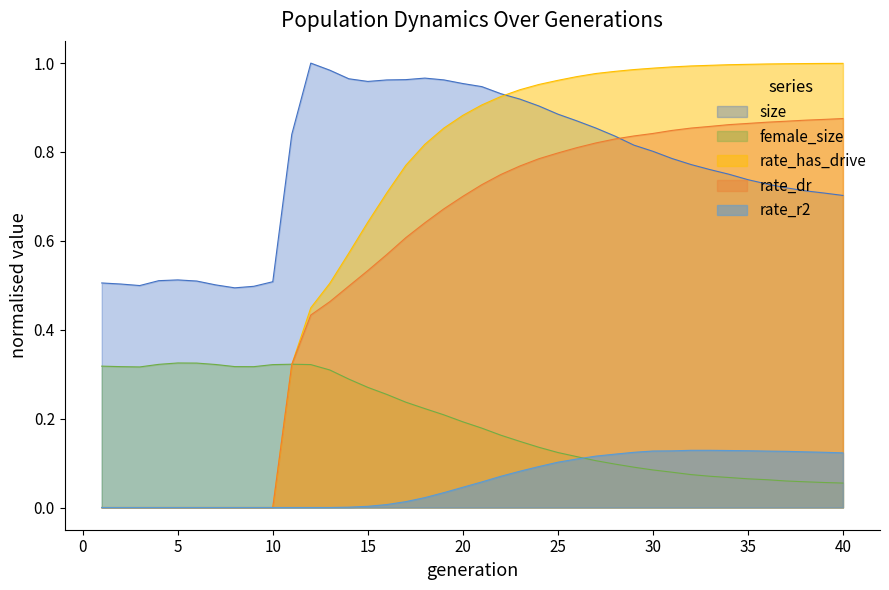

What is the value of the size point at the 37th from the left?

0.7